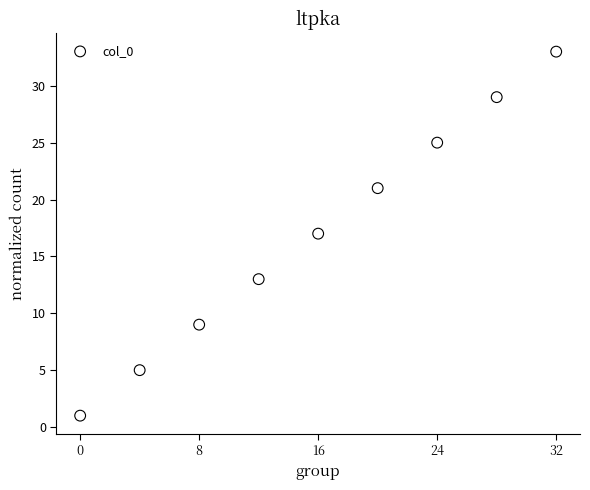

What is the range of Y values (max minus min)?

32